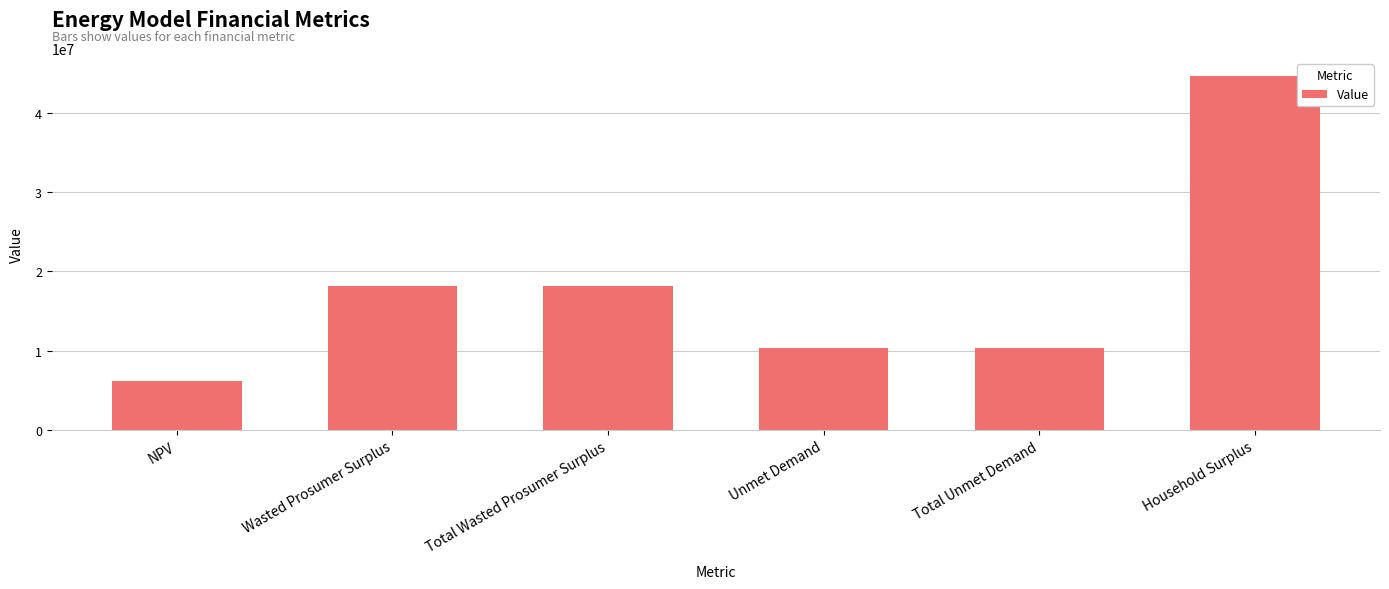

Where does the data first go above 18093321?

Wasted Prosumer Surplus